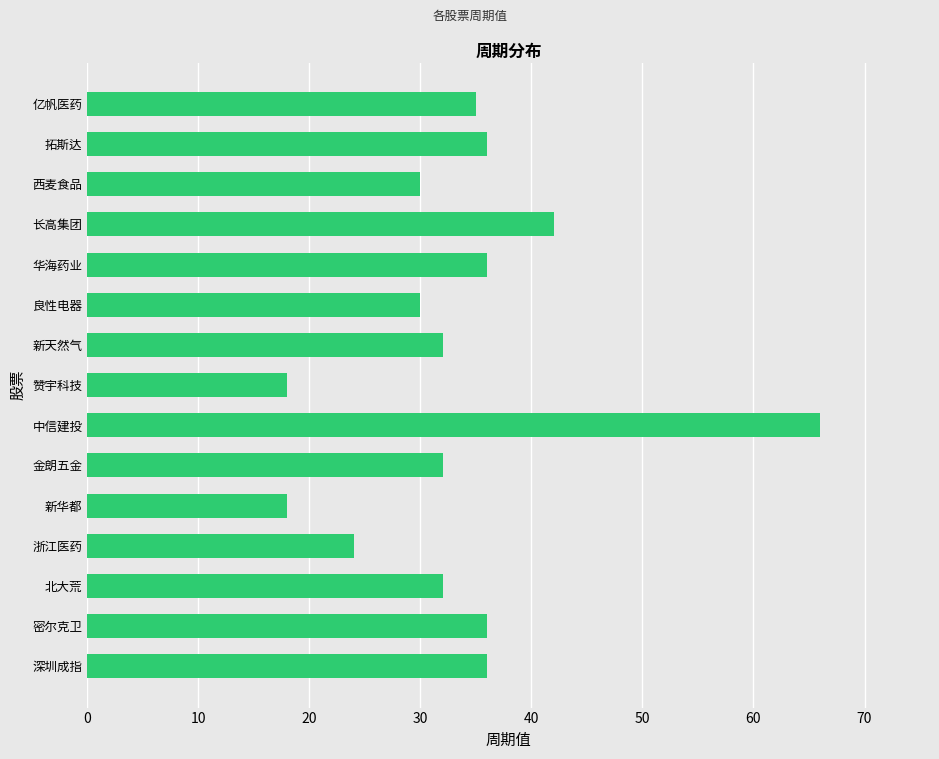

What is the approximate value at 亿帆医药?

35